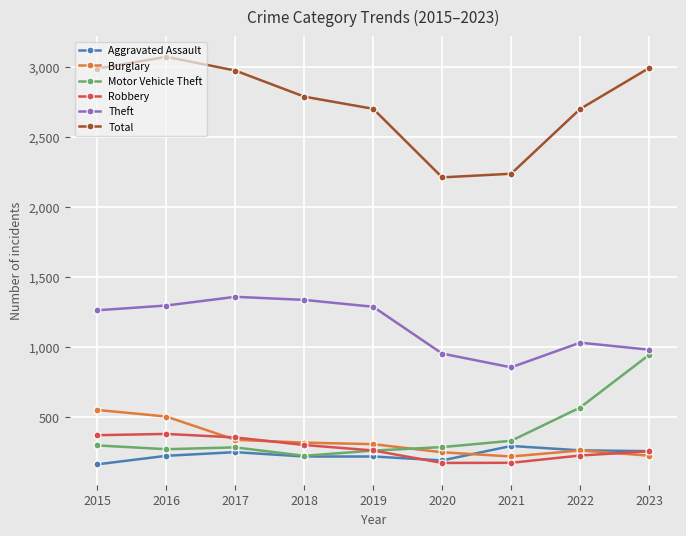

Which series has the largest total across all categories?

Total